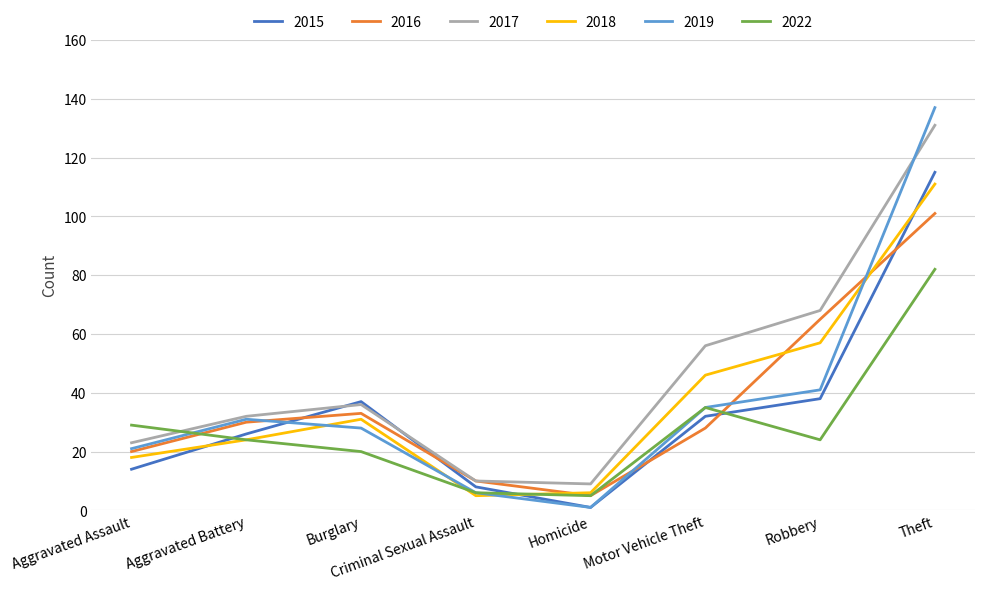

What is the lowest value of the 2018 series?

5